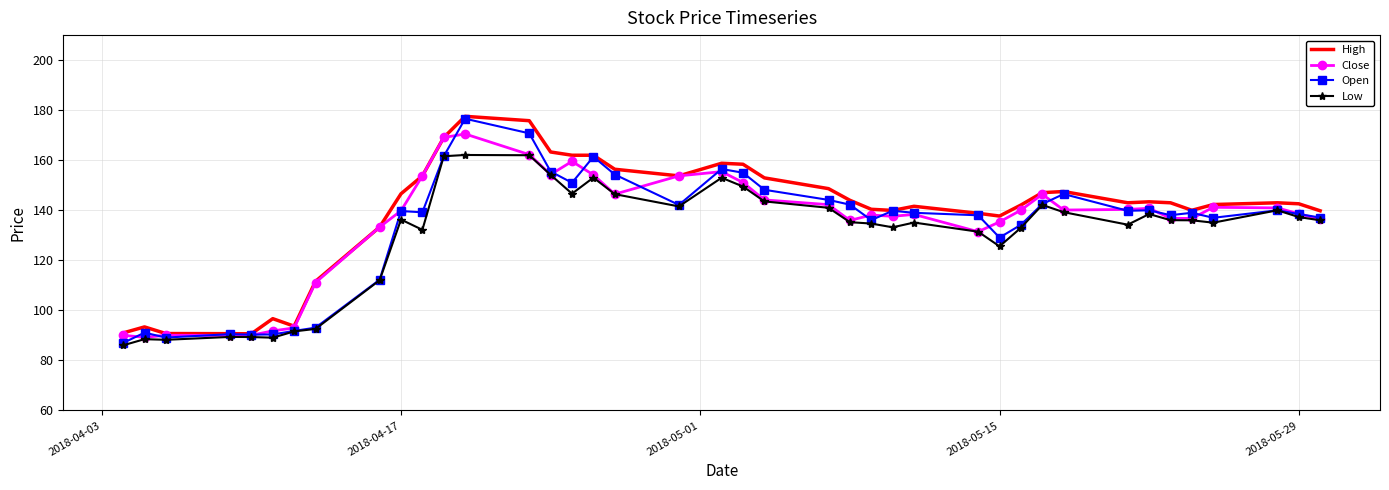

What is the highest value of the Close series?

170.5